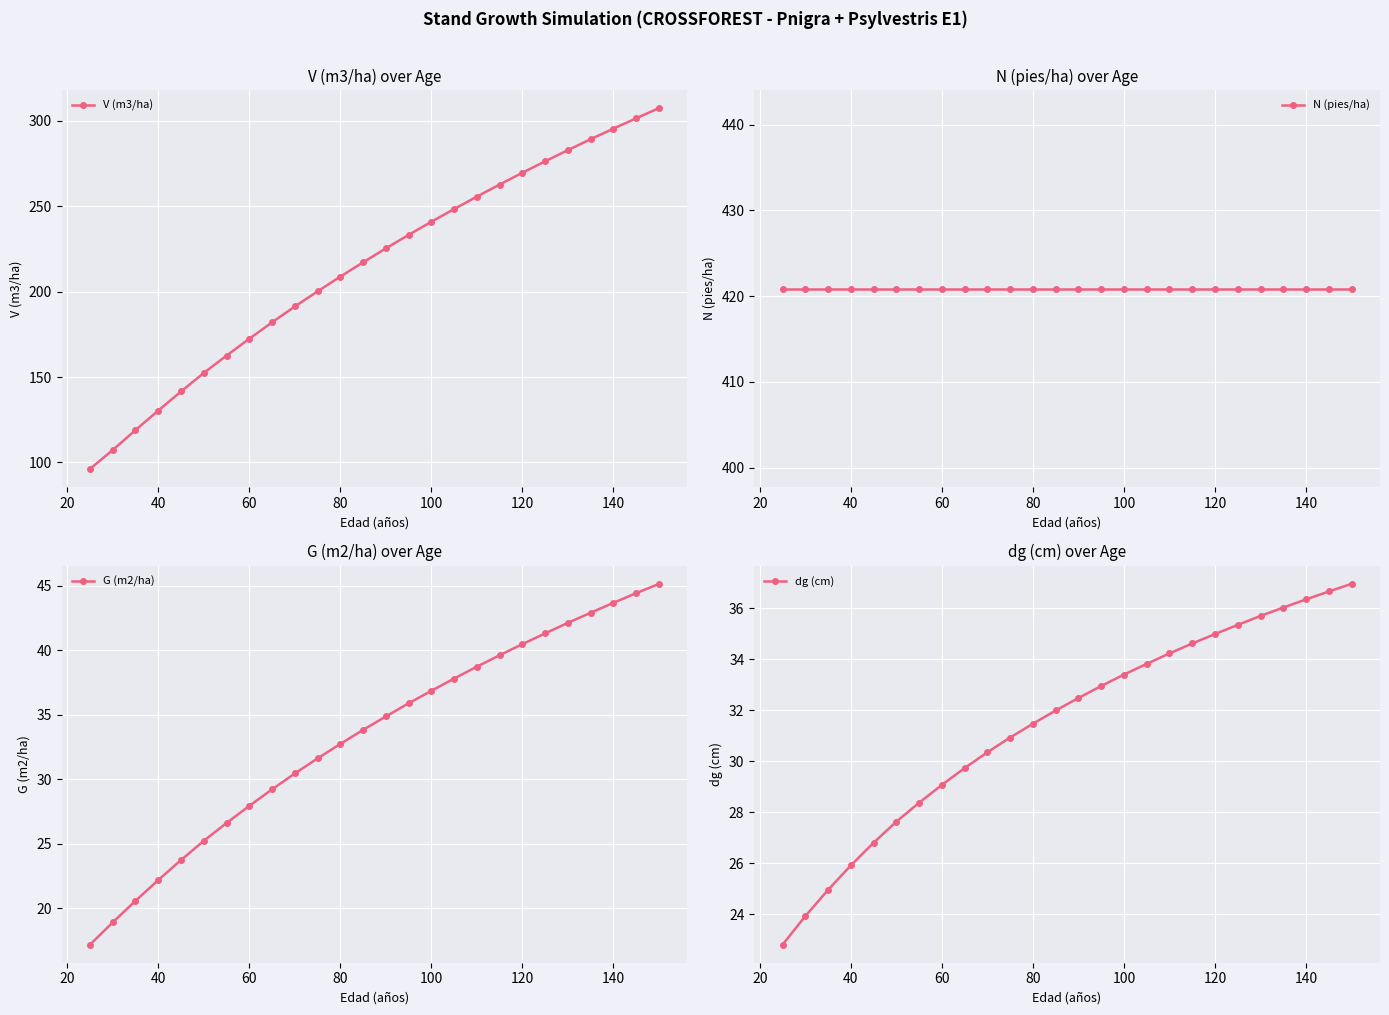

Reading left to right, extract all data points from this chart.

V (m3/ha): 96.2	107.3	118.9	130.4	141.5	152.4	162.5	172.4	182.0	191.2	200.1	208.7	217.1	225.2	233.1	240.8	248.2	255.5	262.6	269.5	276.2	282.7	289.1	295.3	301.3	307.3
N (pies/ha): 420.9	420.9	420.9	420.9	420.9	420.9	420.9	420.9	420.9	420.9	420.9	420.9	420.9	420.9	420.9	420.9	420.9	420.9	420.9	420.9	420.9	420.9	420.9	420.9	420.9	420.9
G (m2/ha): 17.2	18.9	20.6	22.2	23.7	25.2	26.6	27.9	29.2	30.4	31.6	32.7	33.8	34.9	35.9	36.9	37.8	38.7	39.6	40.5	41.3	42.1	42.9	43.7	44.4	45.1
dg (cm): 22.8	23.9	24.9	25.9	26.8	27.6	28.4	29.1	29.7	30.4	30.9	31.5	32.0	32.5	33.0	33.4	33.8	34.2	34.6	35.0	35.4	35.7	36.0	36.4	36.7	37.0